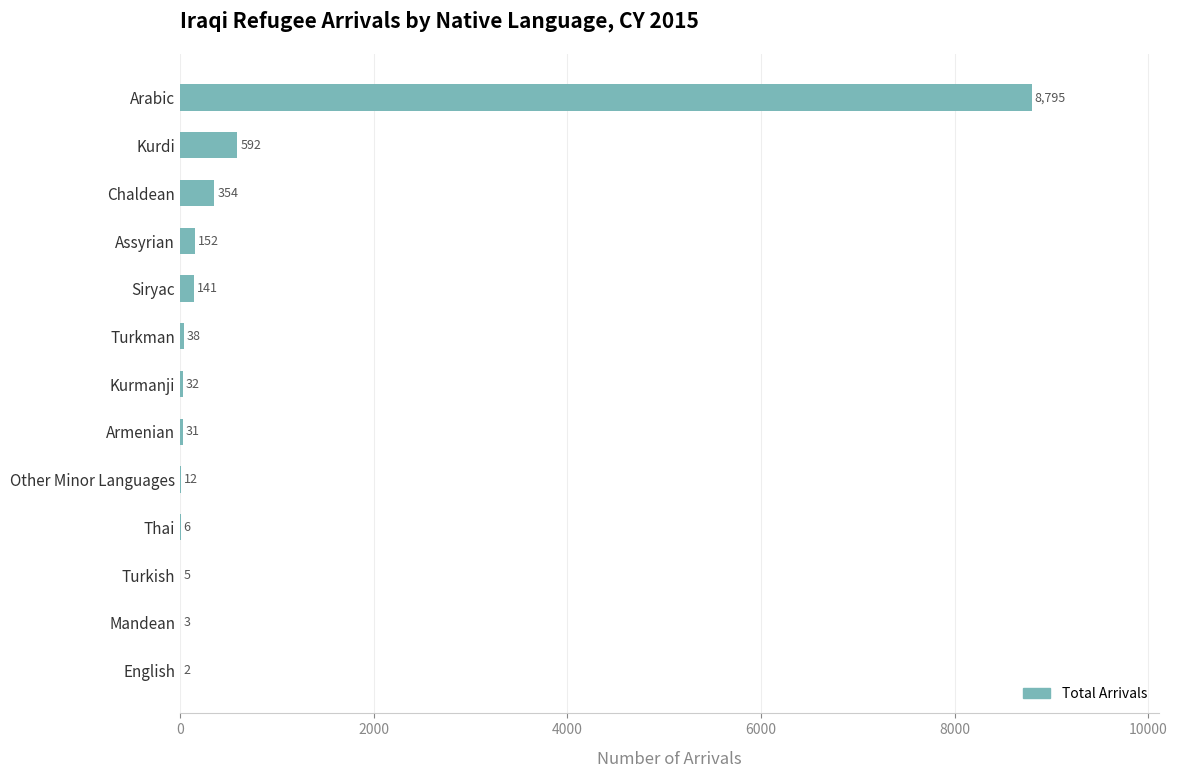

Are the bars horizontal?

Yes